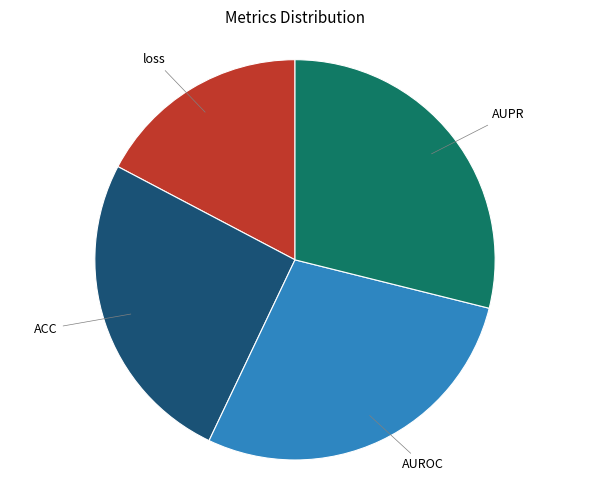

Does any single category account for the majority?

No